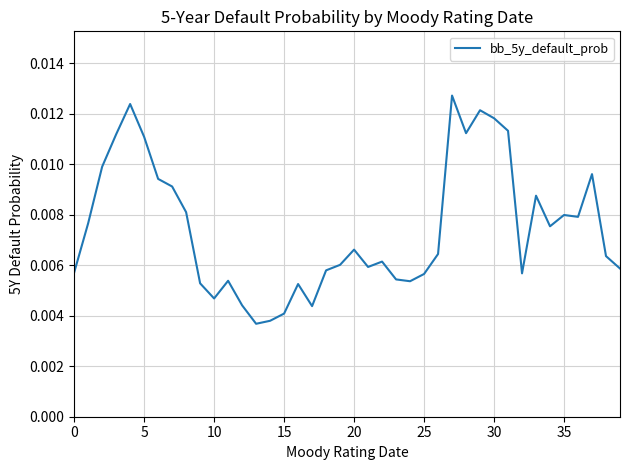

How many lines are shown in the chart?

1